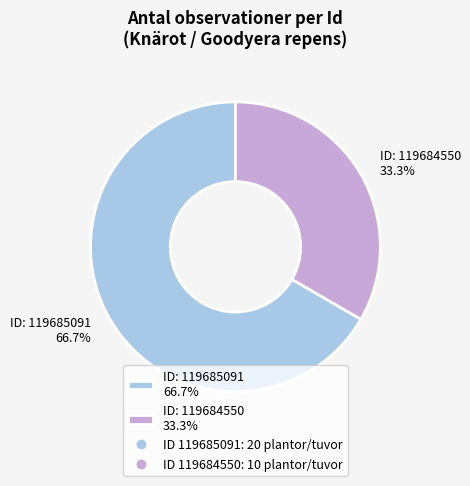

Which has a higher value, ID: 119684550 33.3% or ID: 119685091 66.7%?

ID: 119685091 66.7%